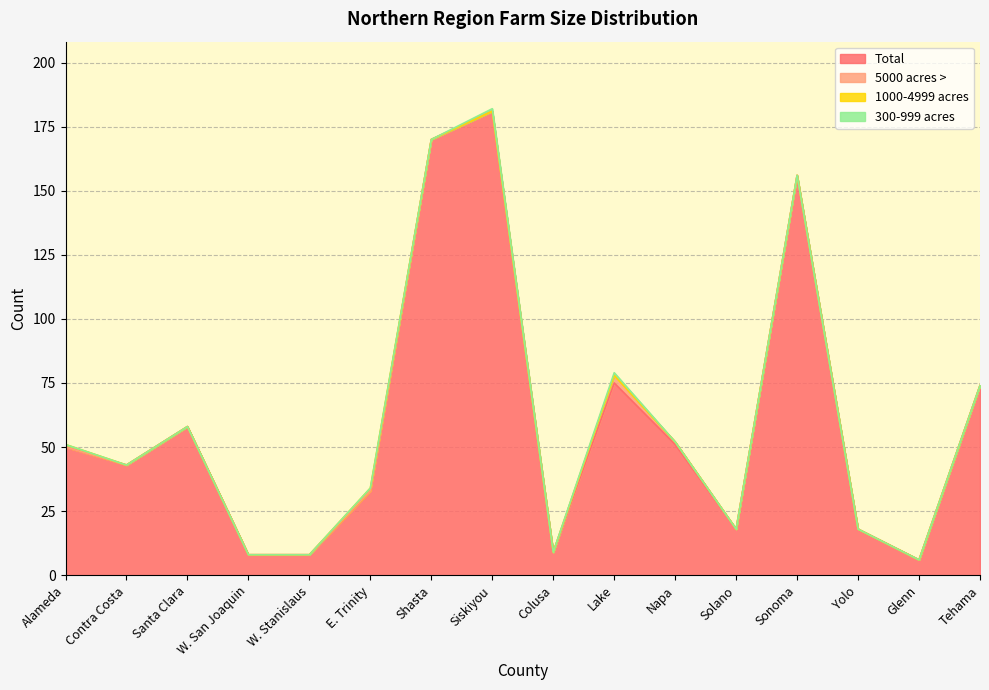

Rank the series at Napa from lowest to highest value.

1000-4999 acres, 300-999 acres, 5000 acres >, Total